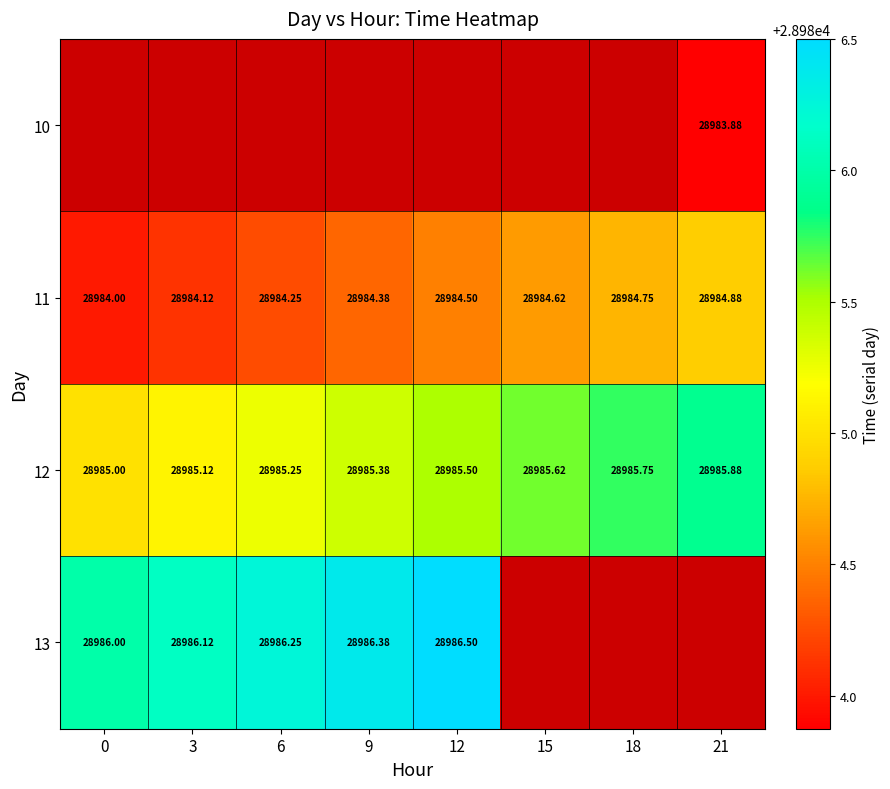

What value does the 10 series have at 21?

28983.9